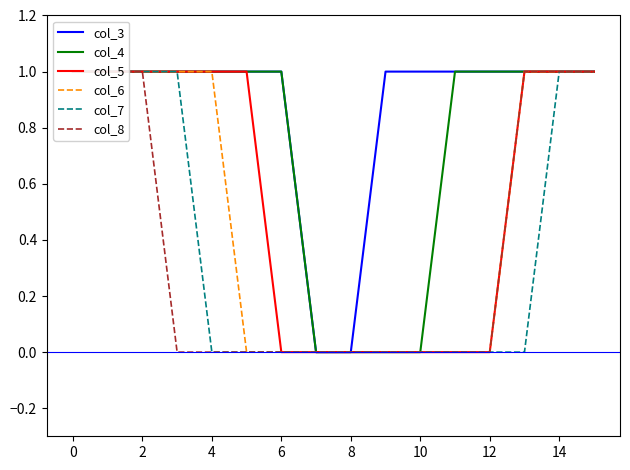

What is the average value of the col_5 series?

1